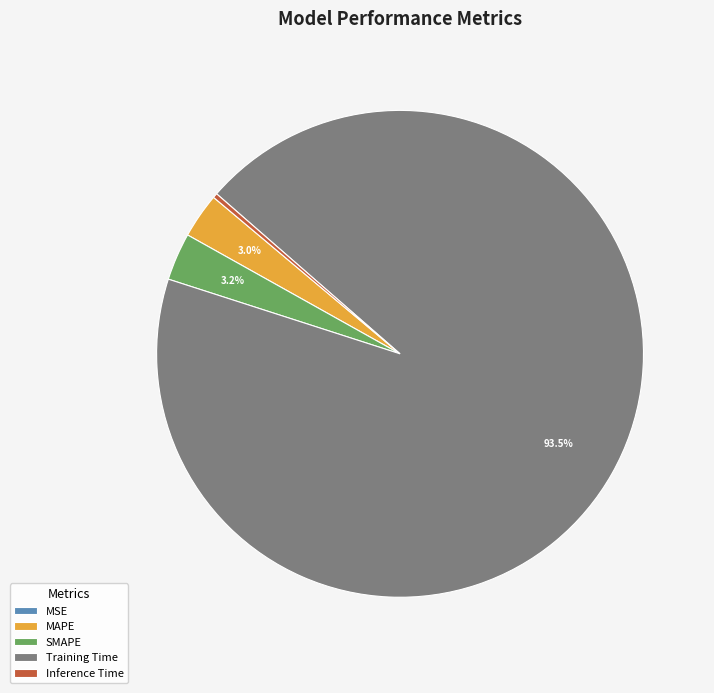

Which category has the biggest portion of the pie?

Training Time